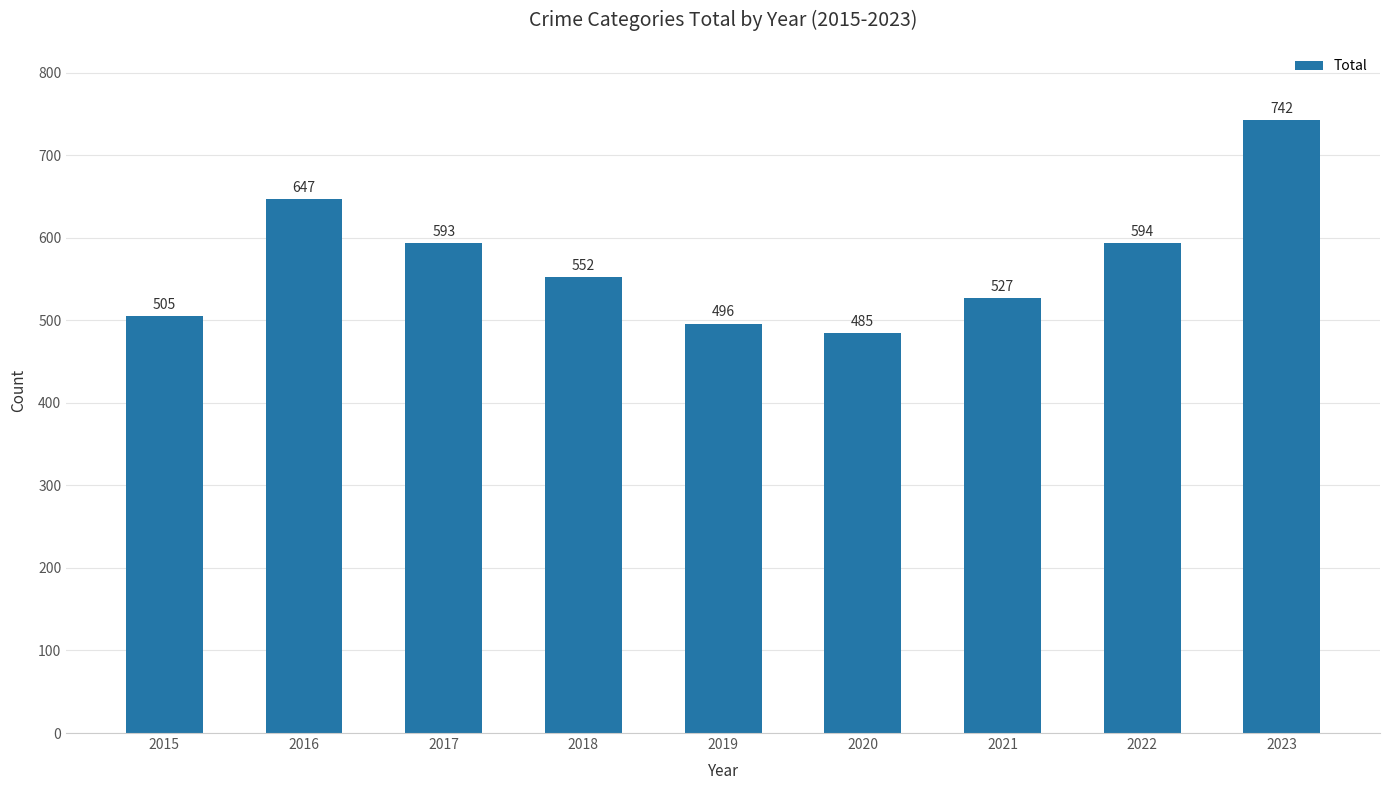

Which has a higher value, 2020 or 2017?

2017